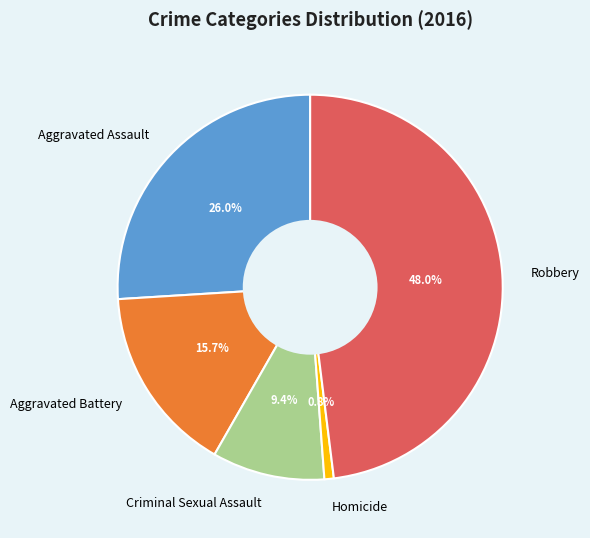

Rank the categories by value from lowest to highest.

Homicide, Criminal Sexual Assault, Aggravated Battery, Aggravated Assault, Robbery